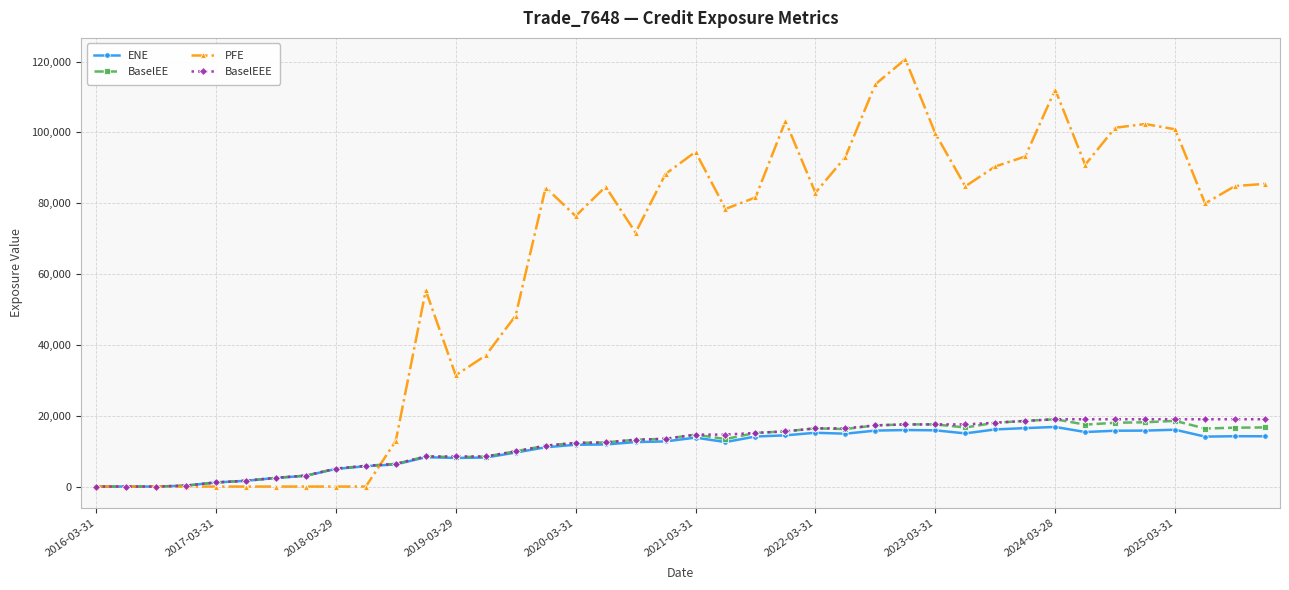

How many data points does each series have?

40